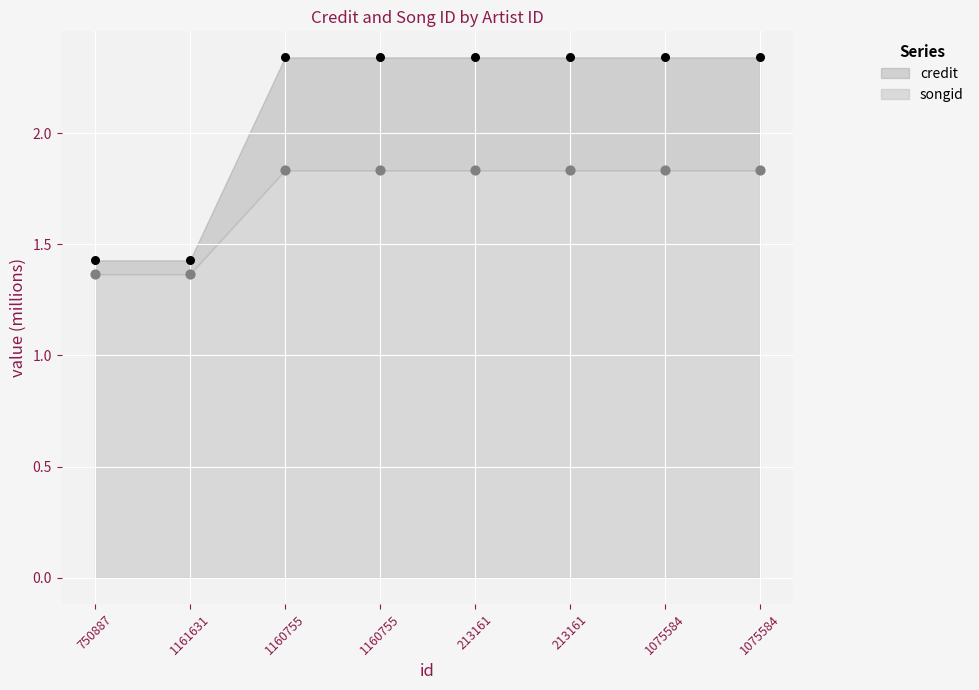

At how many categories does at least one series exceed 2?

6